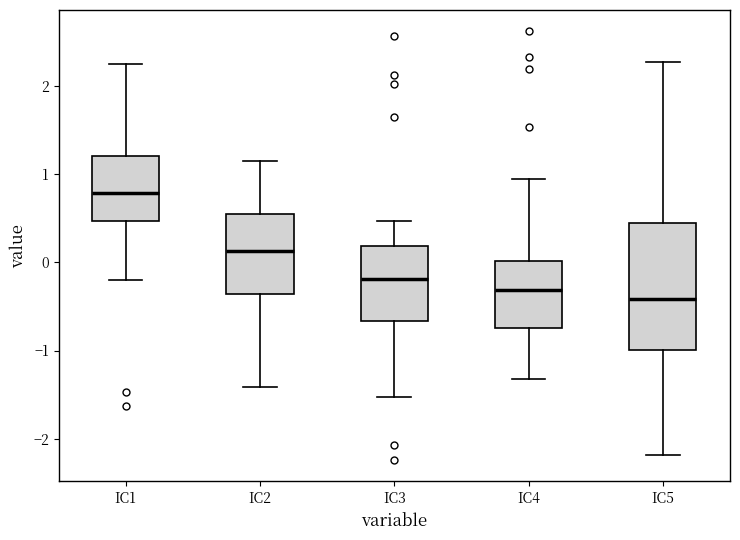

Which box is the tallest, from its lower edge to its upper edge?

IC5